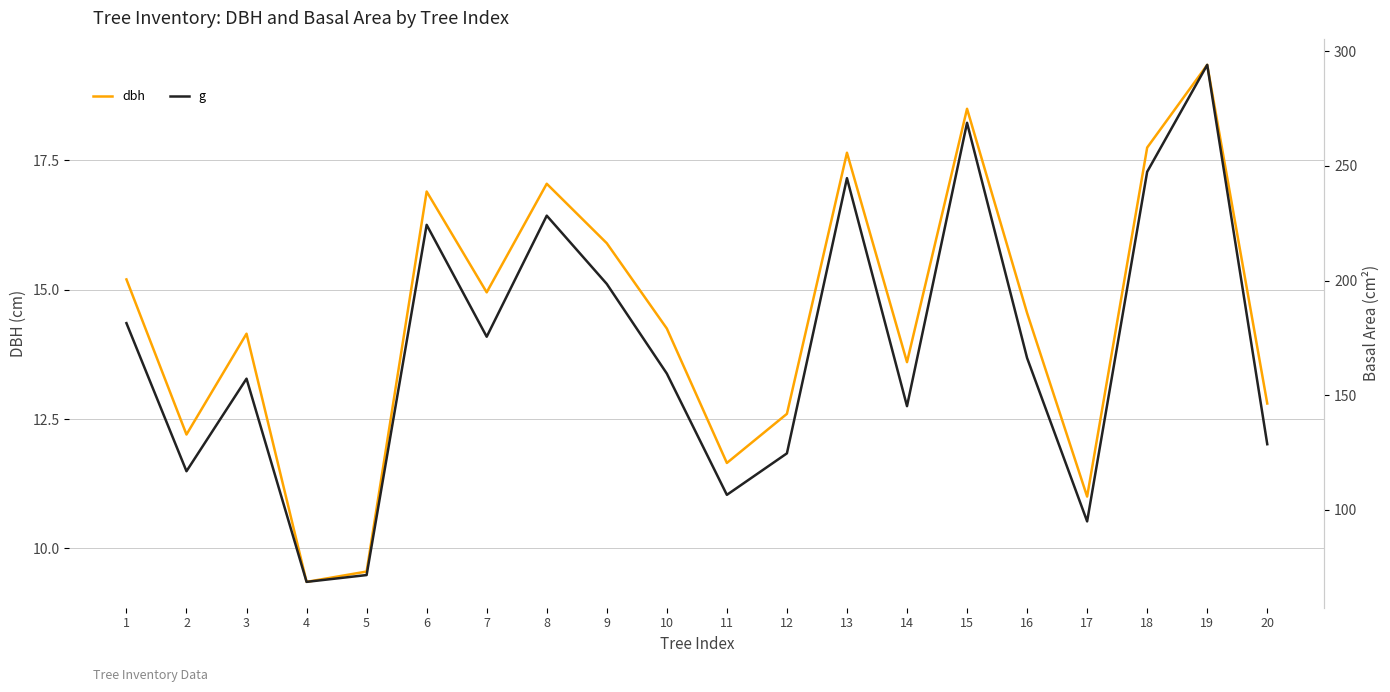

At which category is the sum across all series the highest?

19